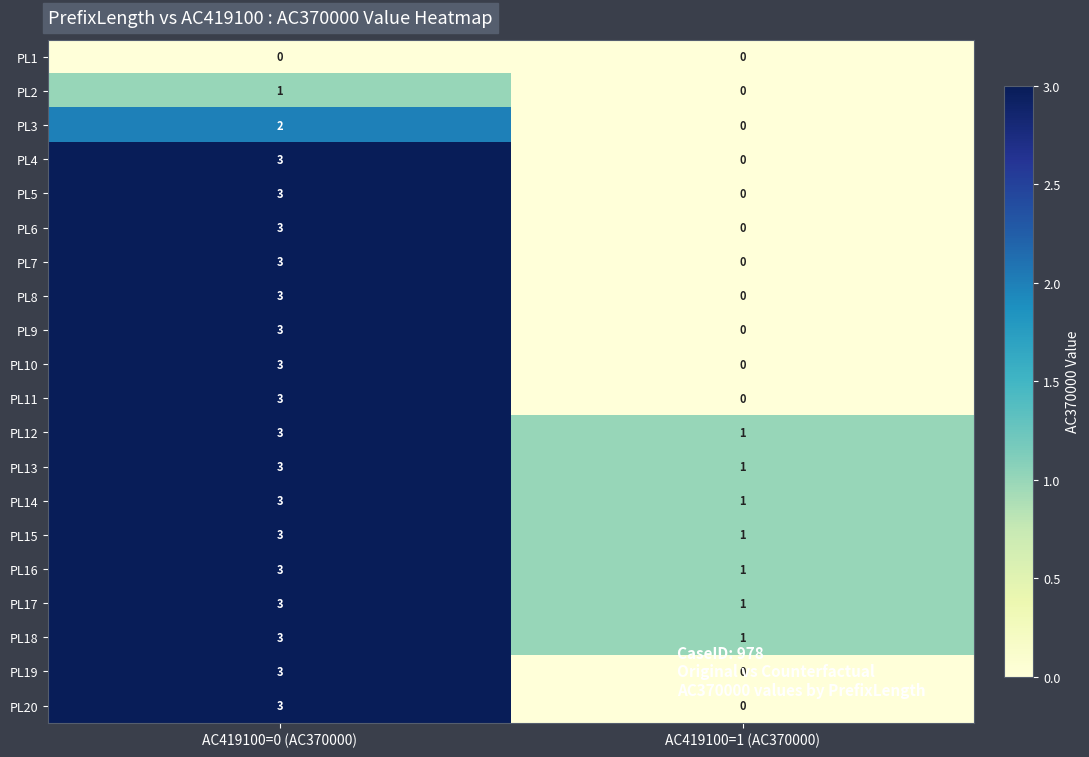

What is the total value across all series at AC419100=1 (AC370000)?

7